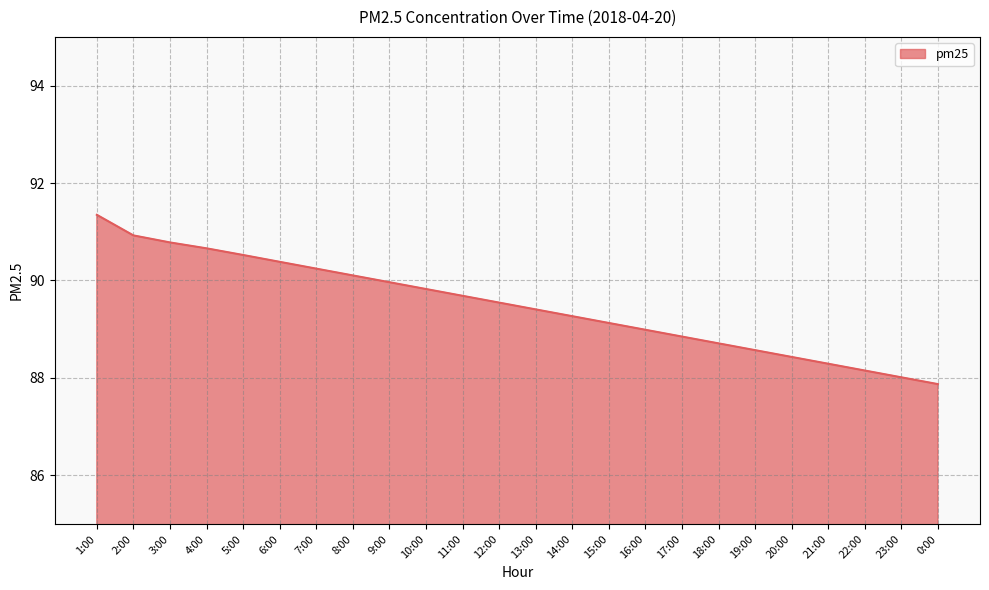

The chart shows a value of 56.7 at 10:00. True or false?

False